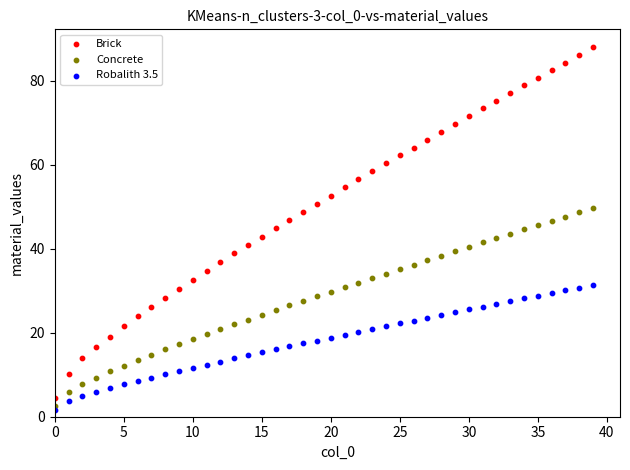

What are all the series names shown in the legend?

Brick, Concrete, Robalith 3.5